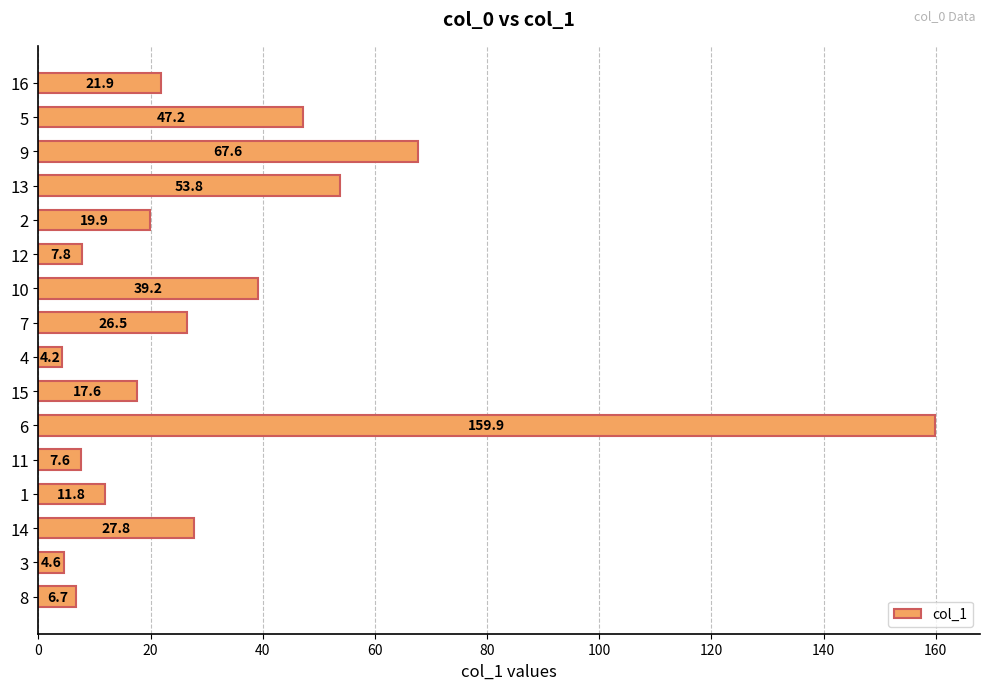

List the labels in order of value, smallest first.

4, 3, 8, 11, 12, 1, 15, 2, 16, 7, 14, 10, 5, 13, 9, 6